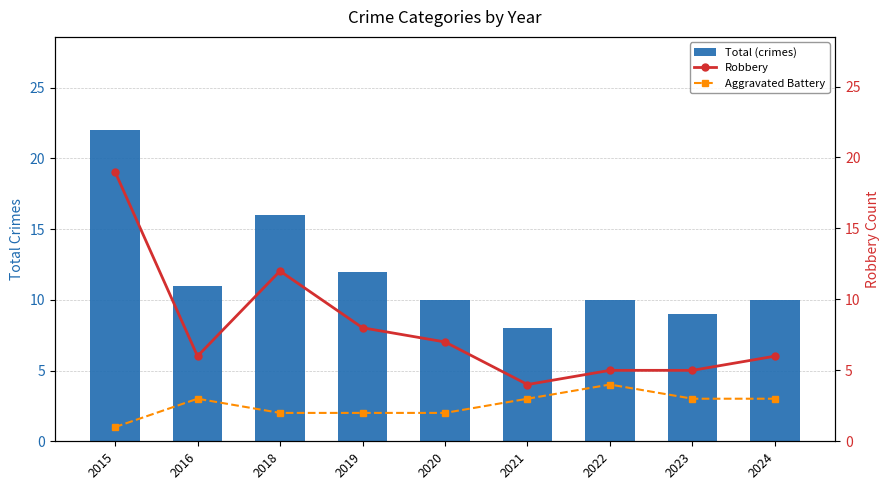

What is the average value of the Robbery series?

8